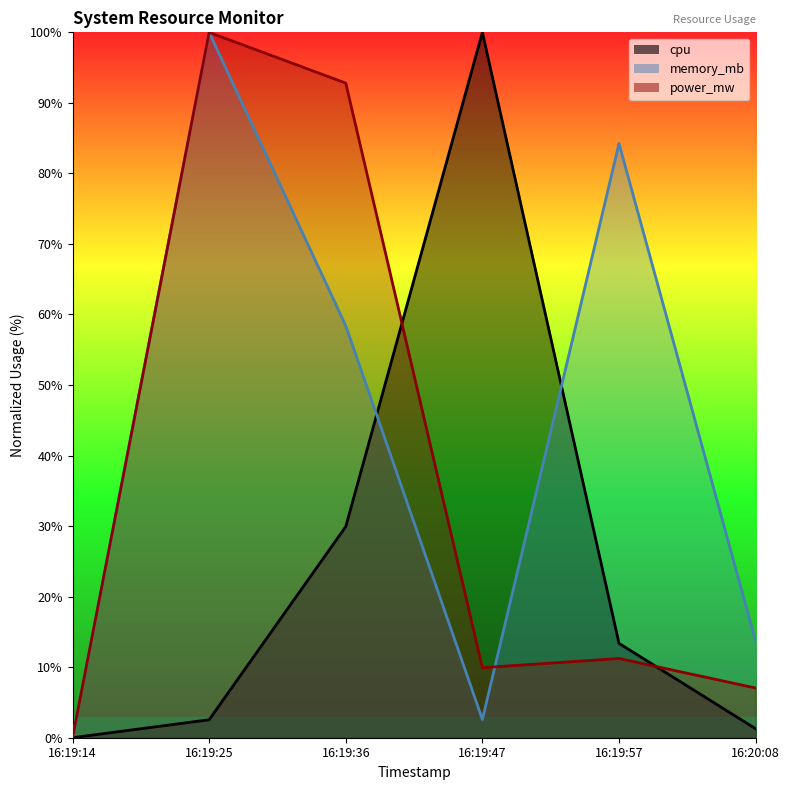

What is the total value across all series at 16:20:08?

22.0